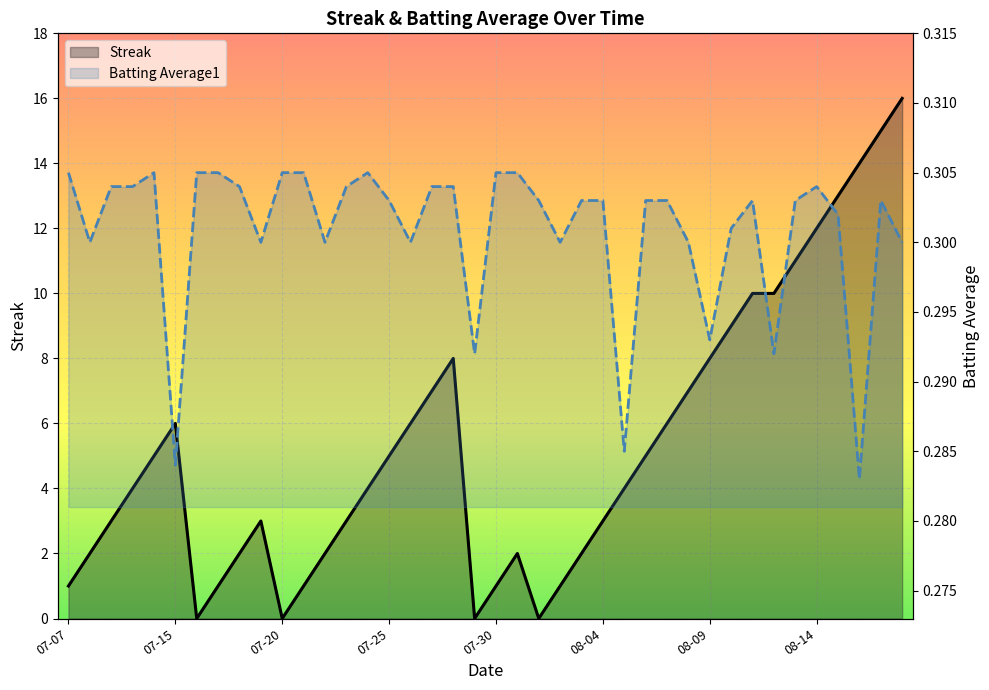

True or false: Streak has a value of 12.5 at 08-09.

False